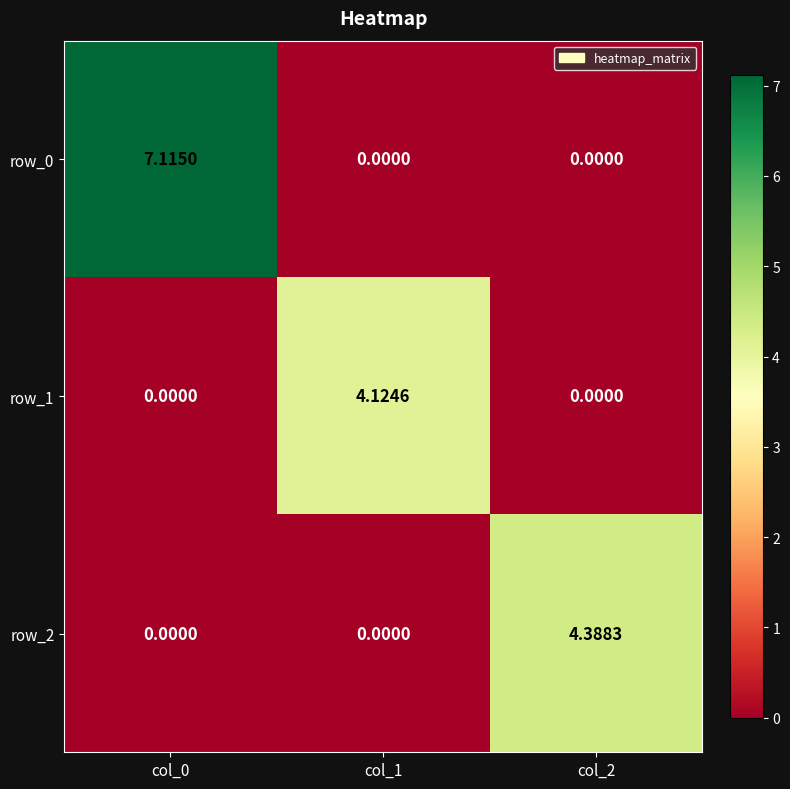

What is the difference between the maximum and second lowest values in the row_1 series?

4.1